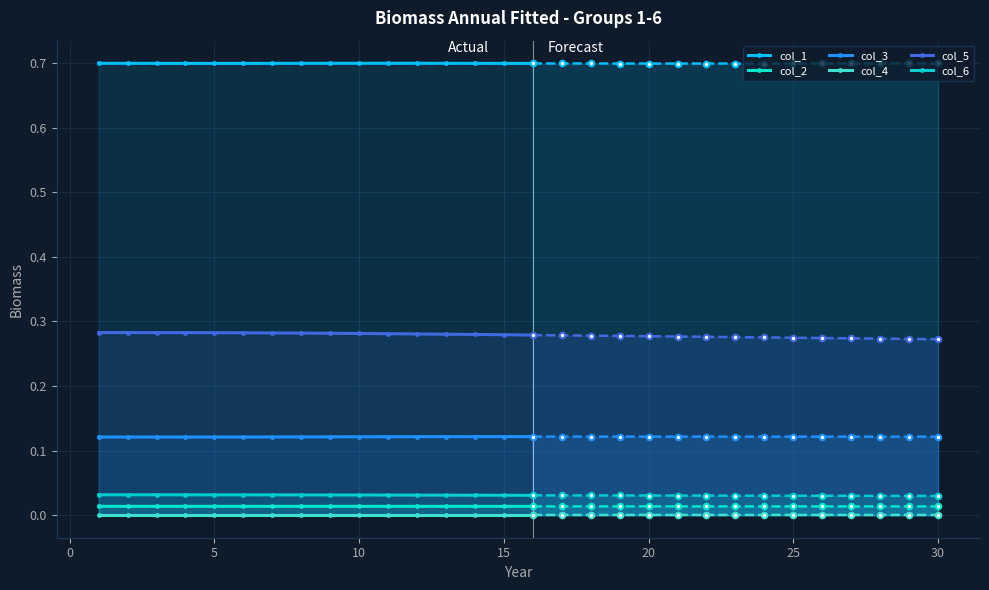

The col_4 series shows 0.0 at 5. True or false?

True